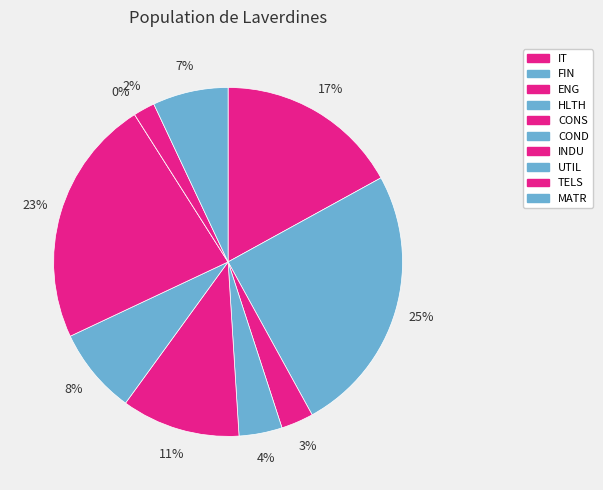

To the nearest percent, what portion does FIN represent?

25%